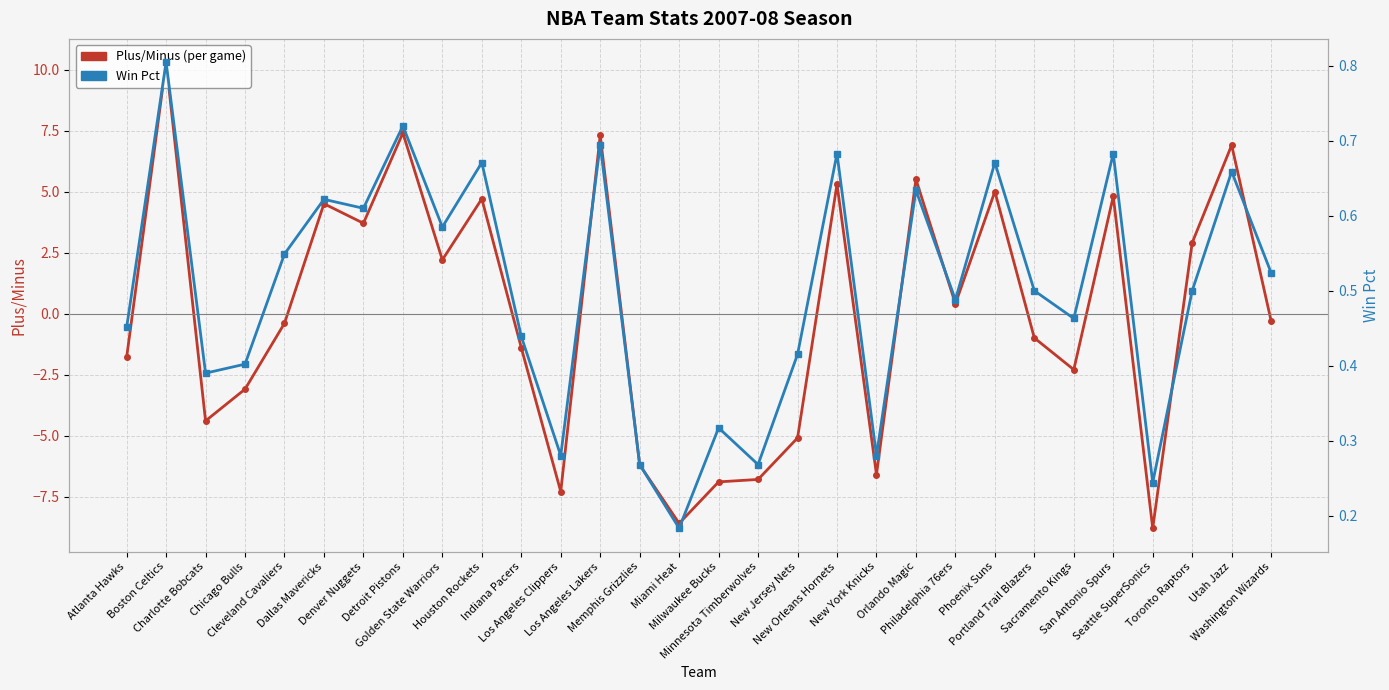

Between which two adjacent categories do Win Pct and Plus/Minus (per game) first intersect?

Atlanta Hawks and Boston Celtics